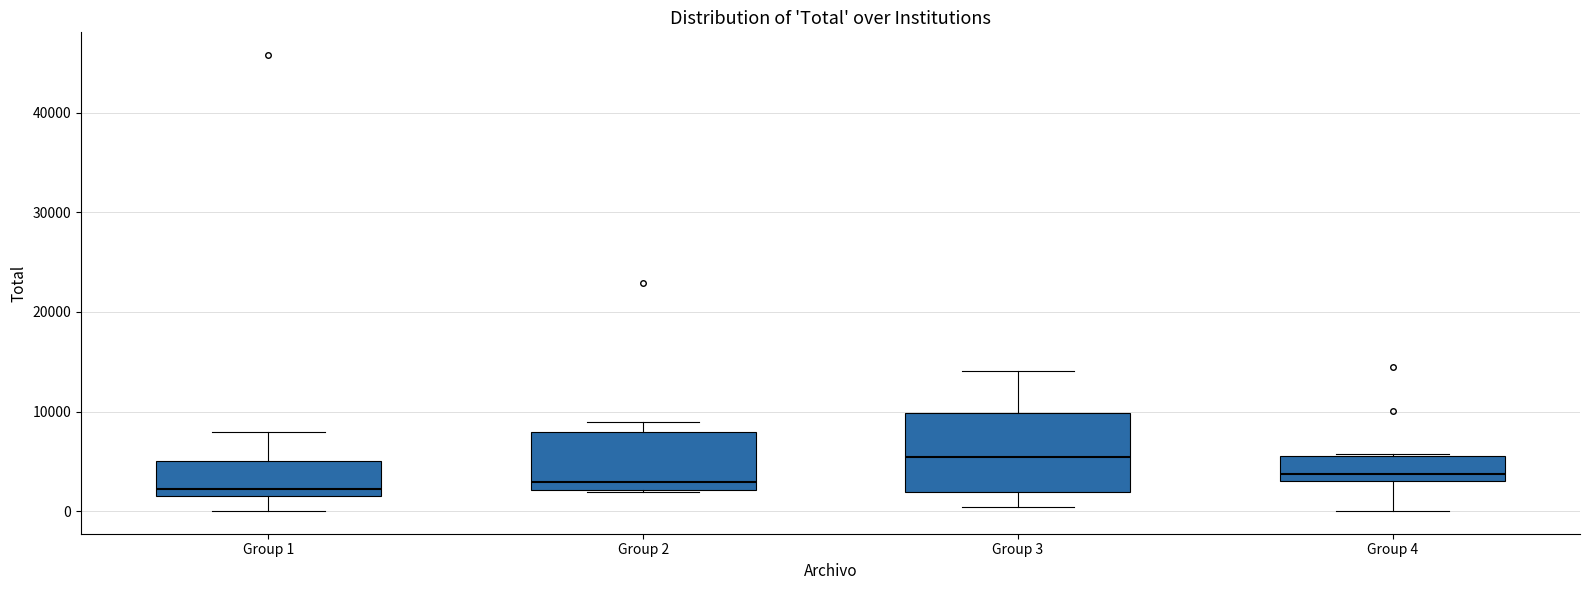

Where does the median line of the box for Group 2 sit on the y-axis? The values are not printed on the chart, so give them approximately, as read against the axis.

3000